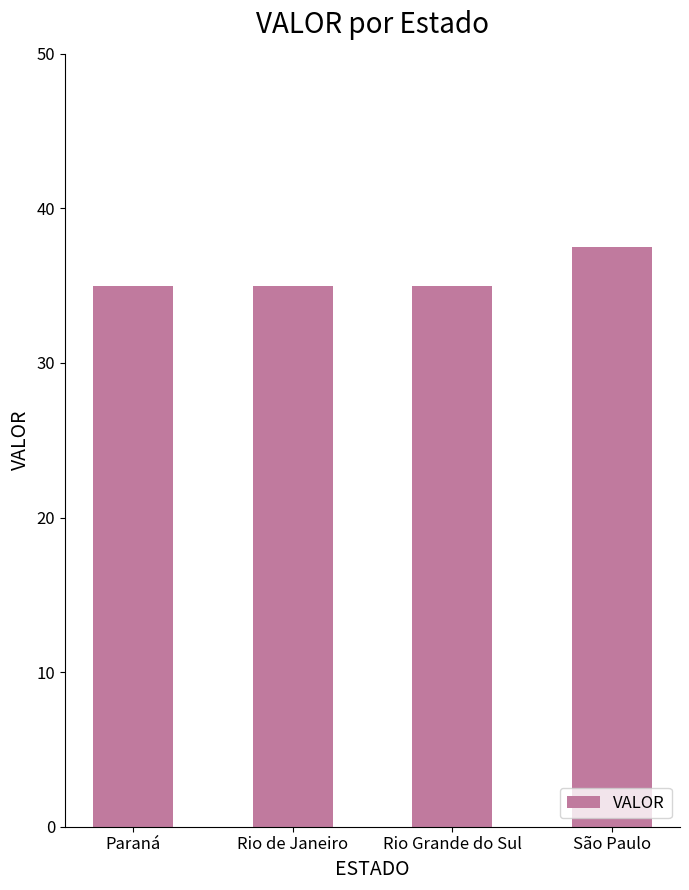

Which has a higher value, São Paulo or Rio Grande do Sul?

São Paulo